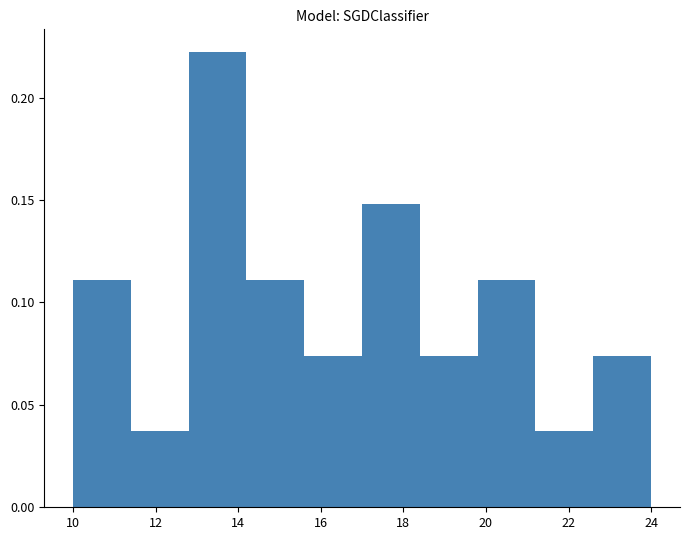

Reading left to right, list every bar in this chart as the range it spans on the x-axis followed by its height. The values are not printed on the chart, so give them approximately, as read against the axis.

10.0 to 11.4: 0.110
11.4 to 12.8: 0.035
12.8 to 14.2: 0.220
14.2 to 15.6: 0.110
15.6 to 17.0: 0.075
17.0 to 18.4: 0.150
18.4 to 19.8: 0.075
19.8 to 21.2: 0.110
21.2 to 22.6: 0.035
22.6 to 24.0: 0.075